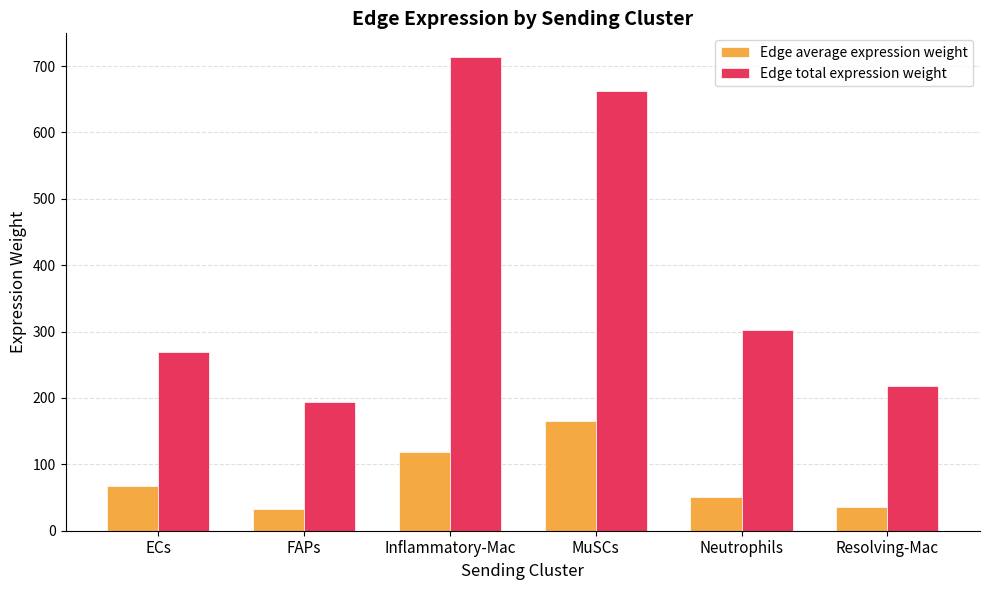

Reading left to right, extract all data points from this chart.

Edge average expression weight: 67.2	32.3	119.0	165.6	50.4	36.4
Edge total expression weight: 268.6	193.9	713.7	662.4	302.1	218.6